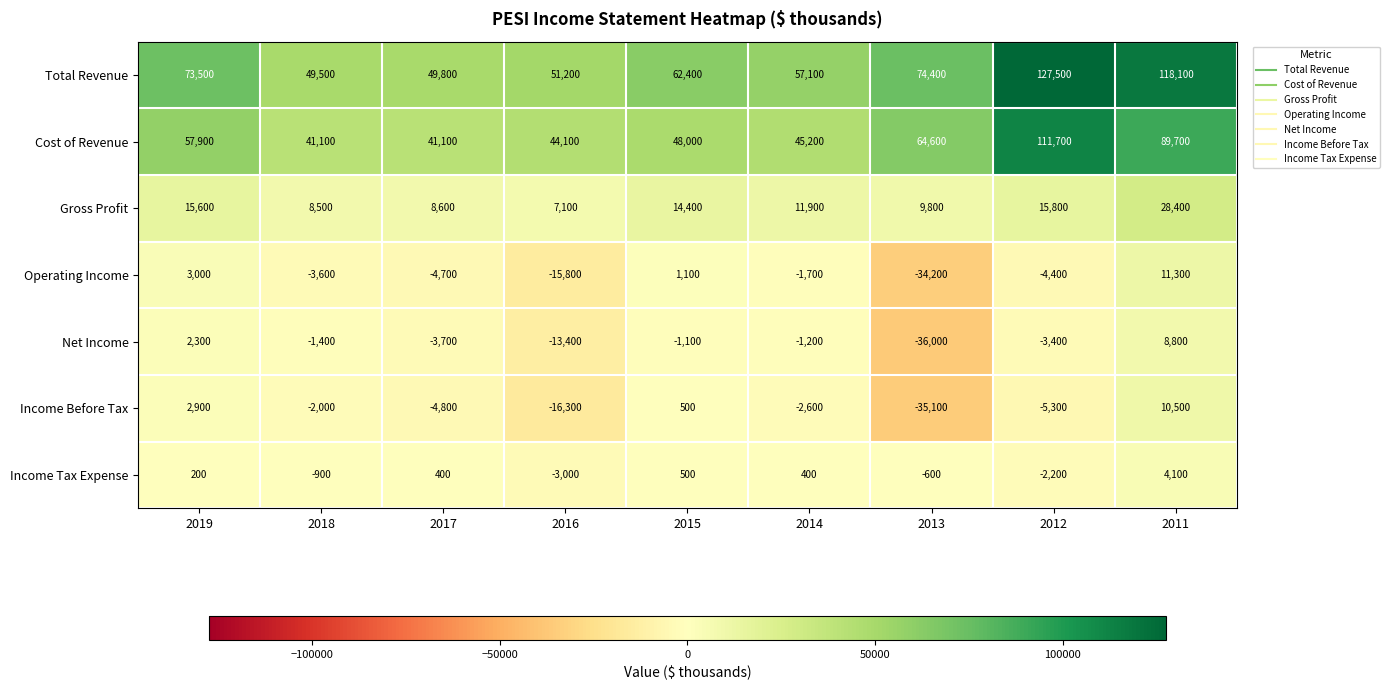

What is the difference between the maximum and minimum values in the Cost of Revenue series?

70600